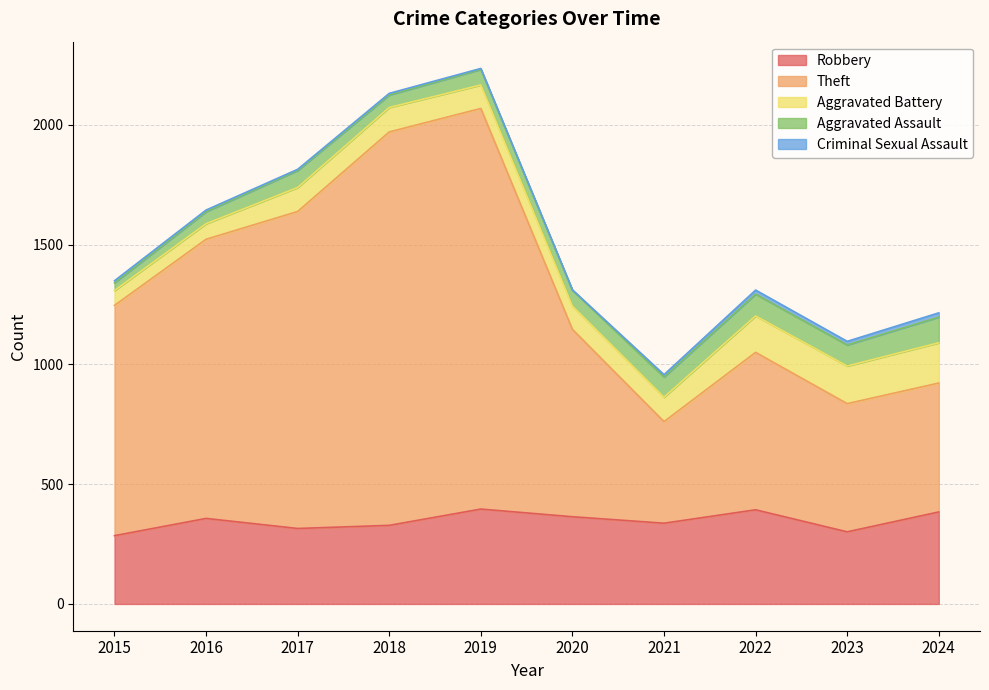

True or false: Criminal Sexual Assault and Aggravated Assault cross at least once.

False